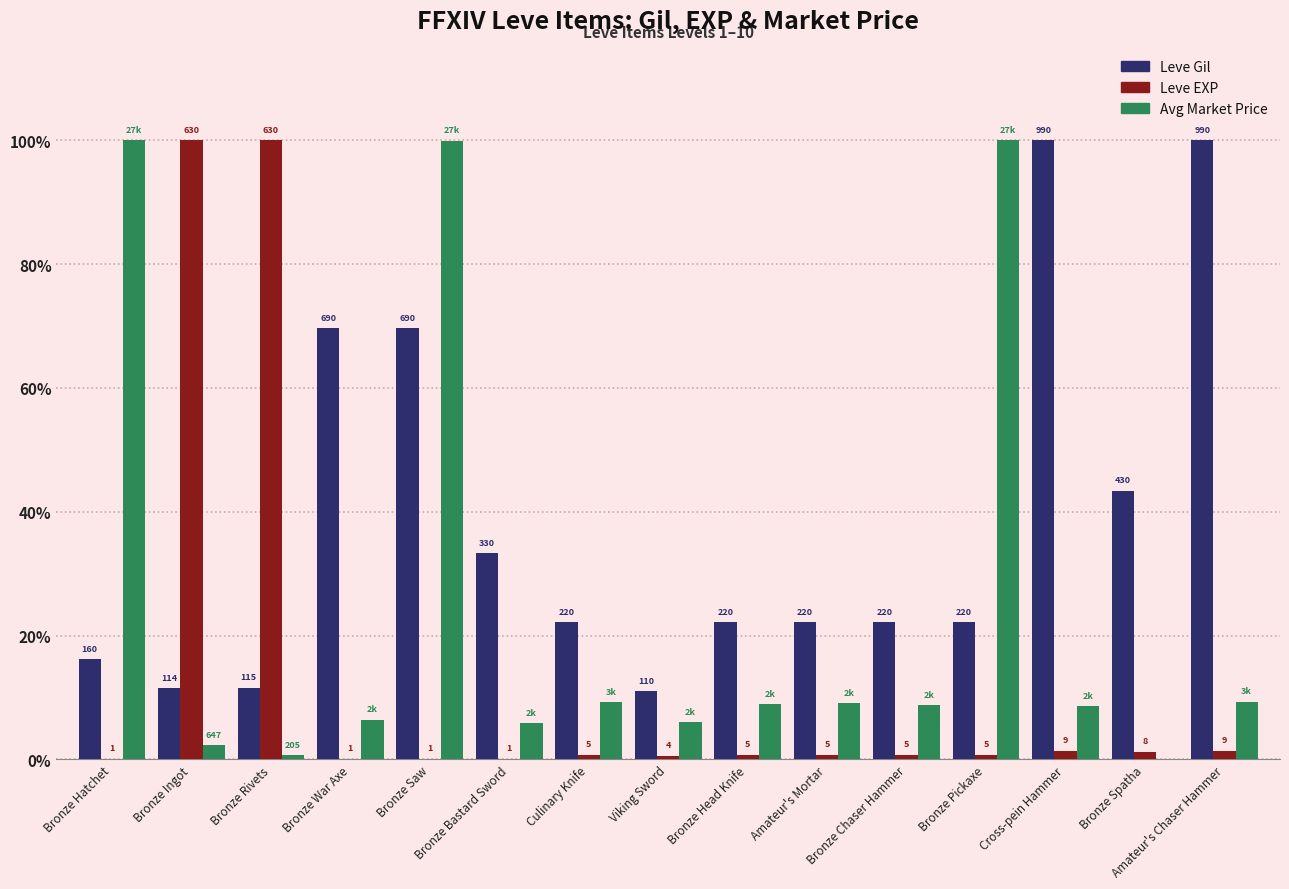

Are the bars horizontal?

No